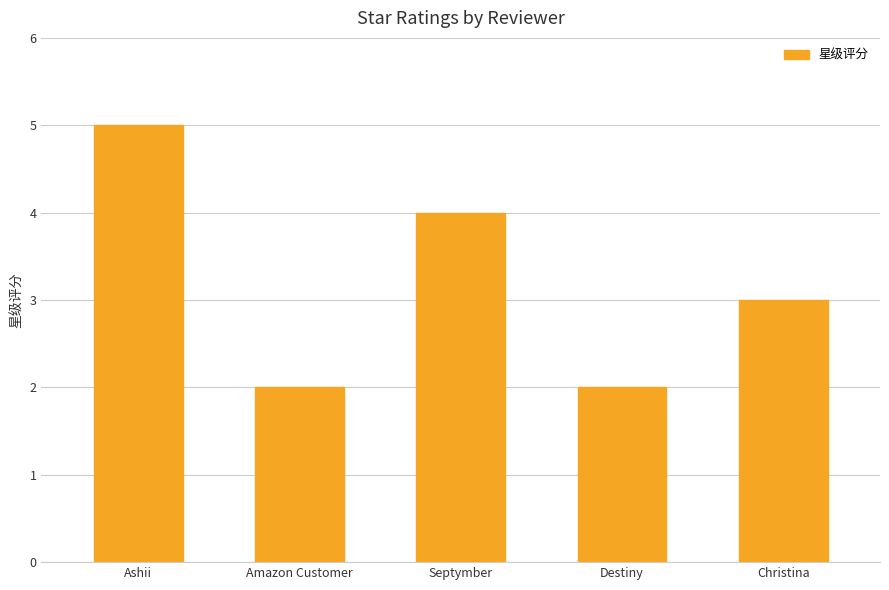

Approximately how many times larger is the value at Ashii compared to Destiny?

2.5